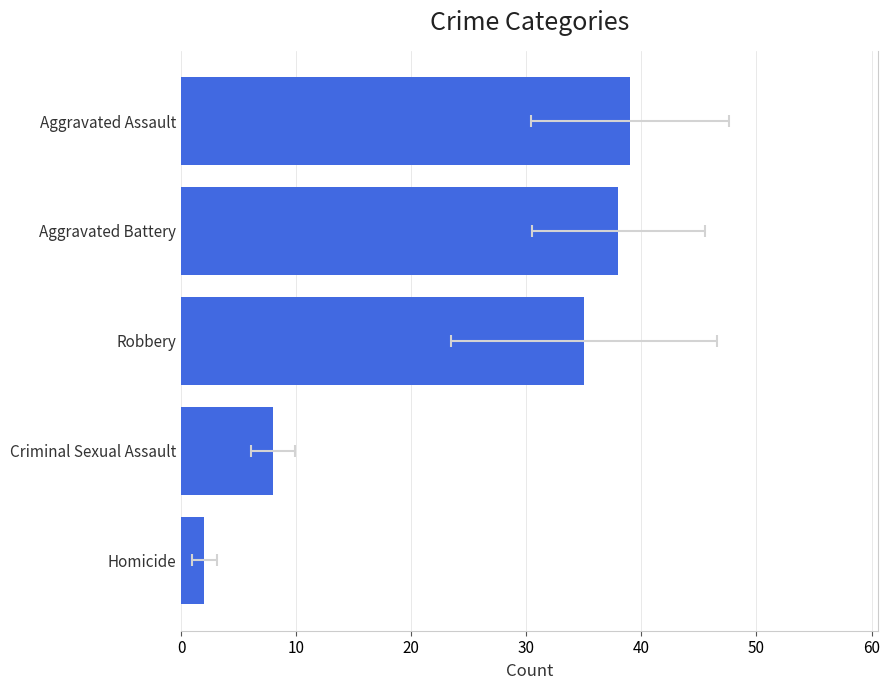

The chart shows a value of 39 at Aggravated Assault. True or false?

True